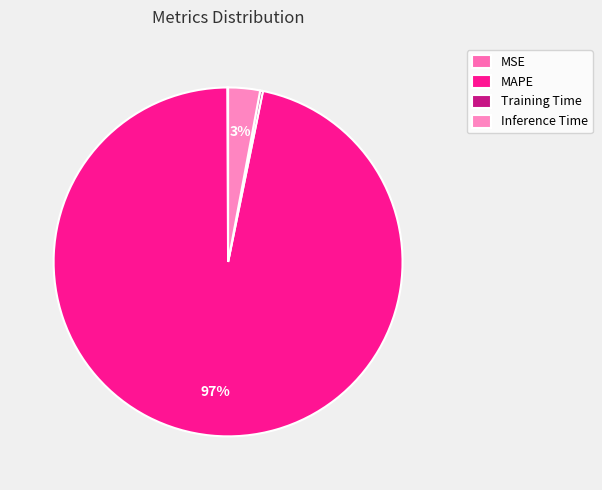

Does any single category account for the majority?

Yes